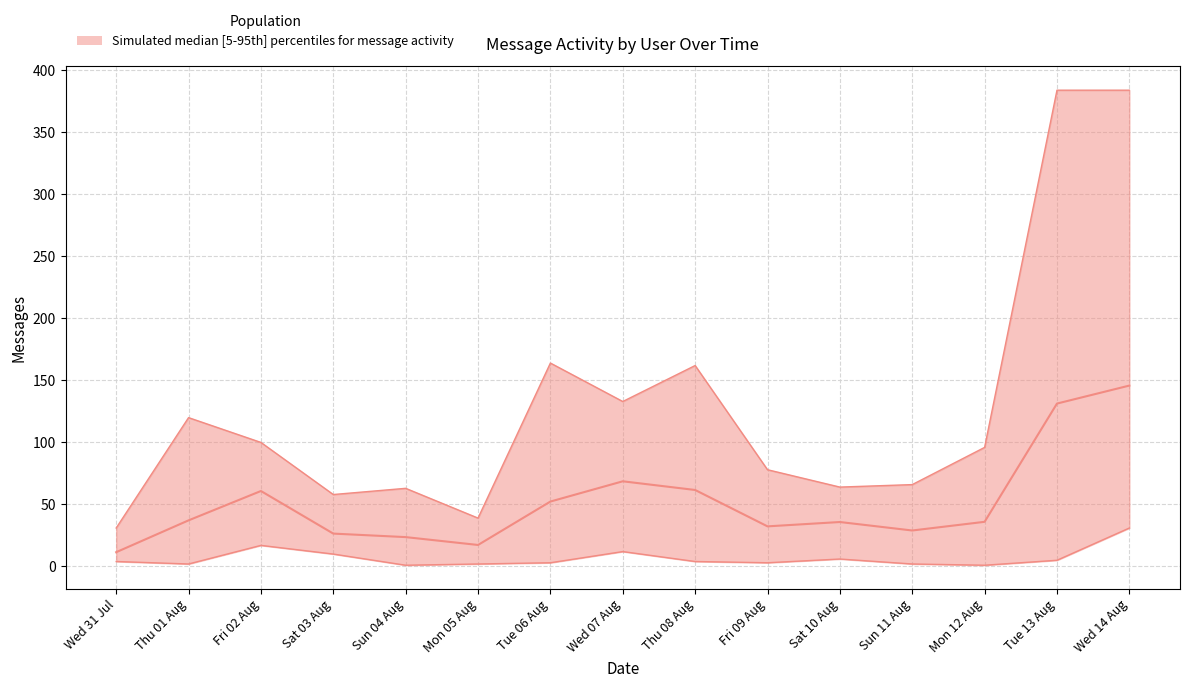

Is it true that Elvar equals 13 at Sun 11 Aug?

False